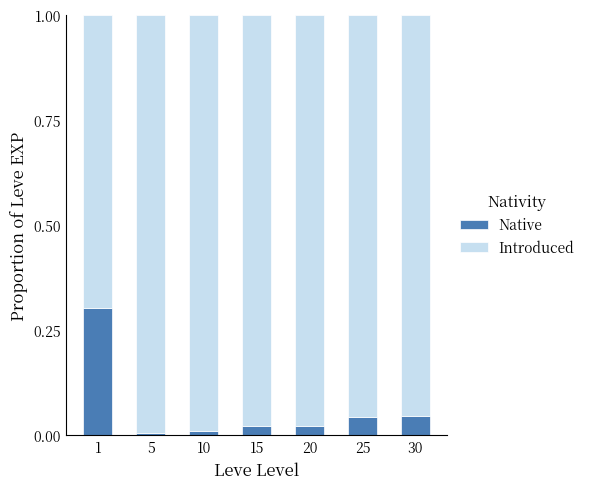

How many distinct data groups are displayed?

2